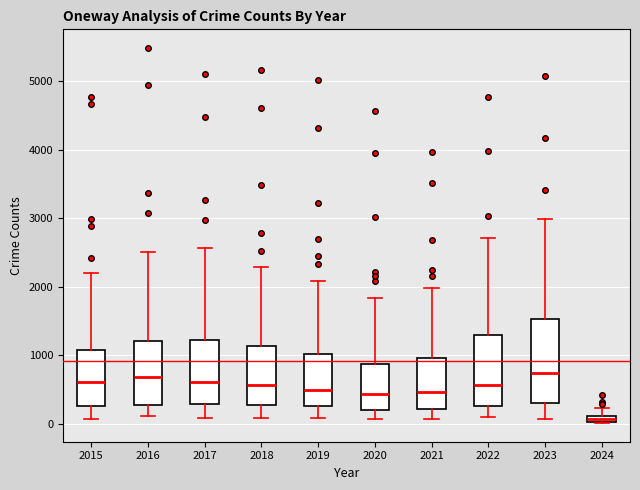

Which box is the tallest, from its lower edge to its upper edge?

2023